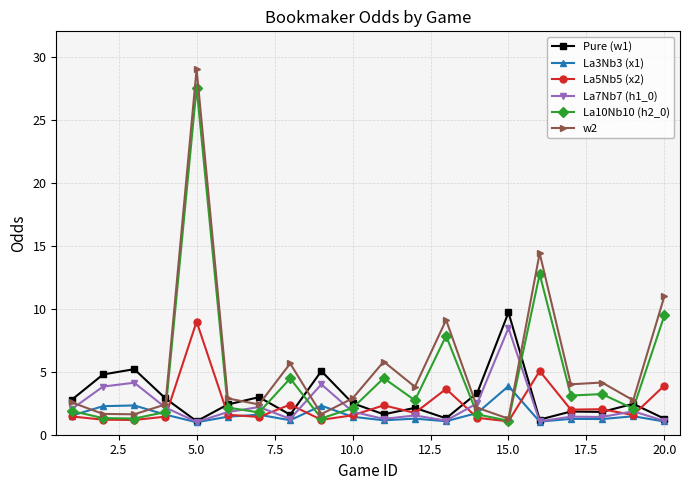

What is the maximum value shown in the chart?

29.0